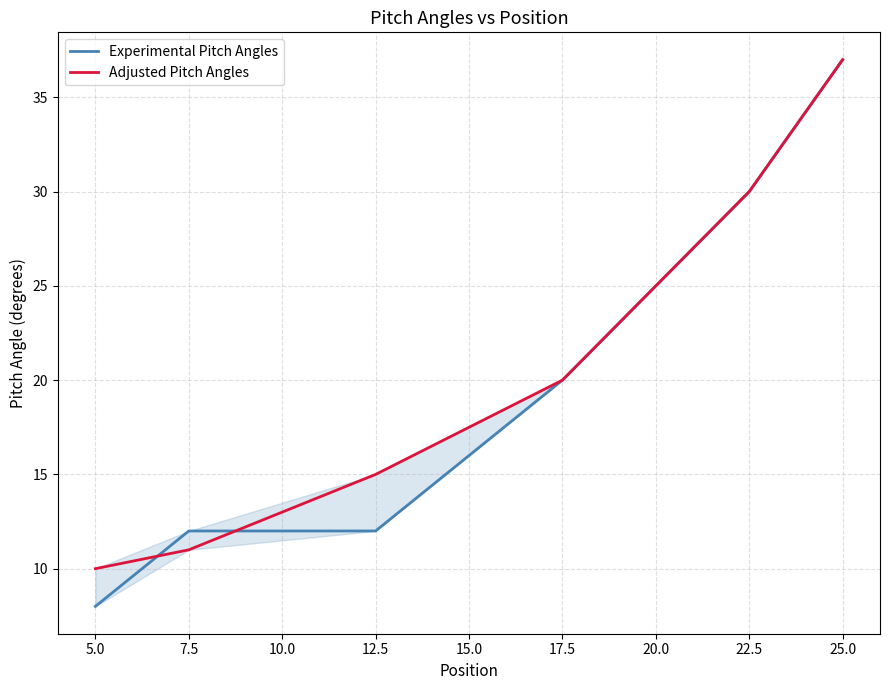

What is the maximum value for Experimental Pitch Angles?

37